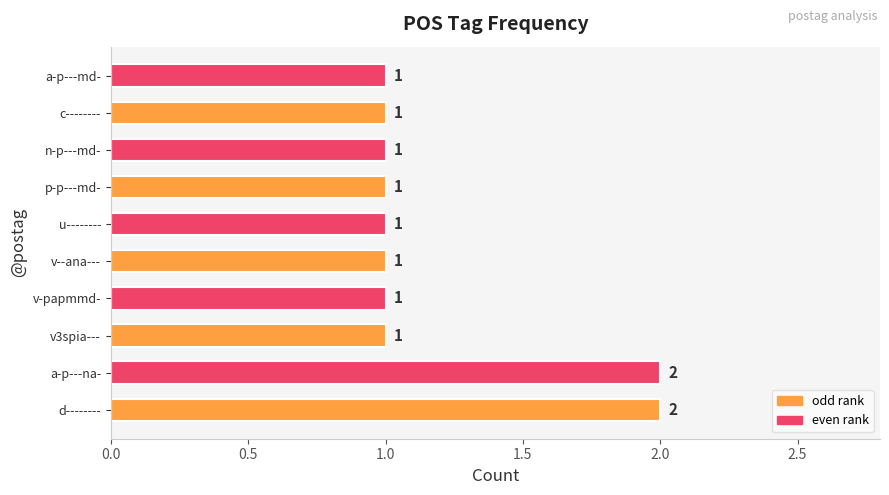

The value at a-p---na- is 2. True or false?

True